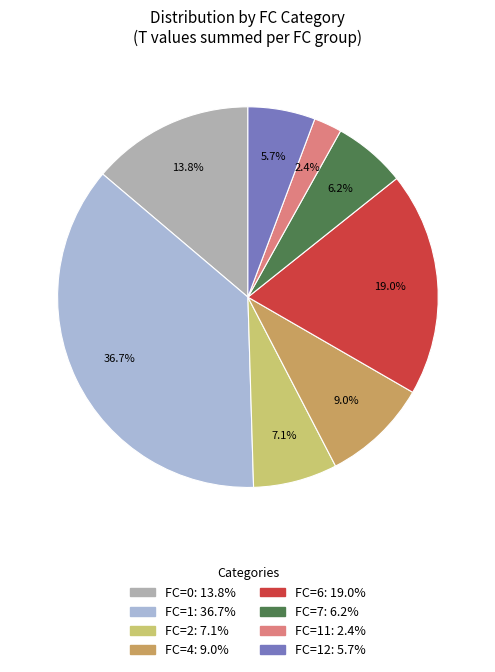

Is there any slice that represents more than half of the pie?

No